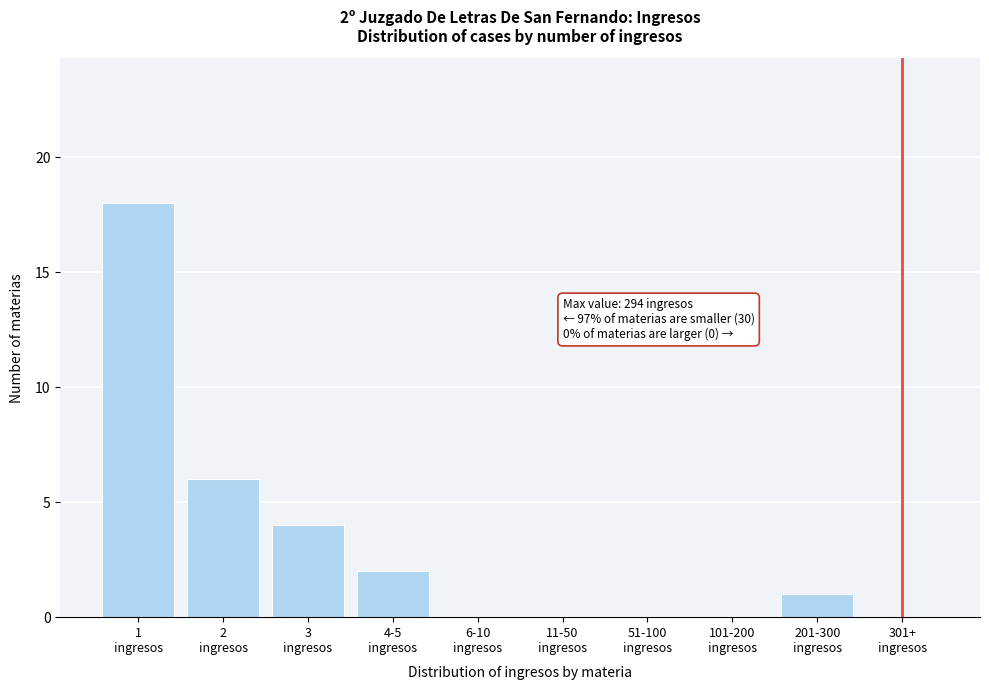

What is the greatest value displayed?

18